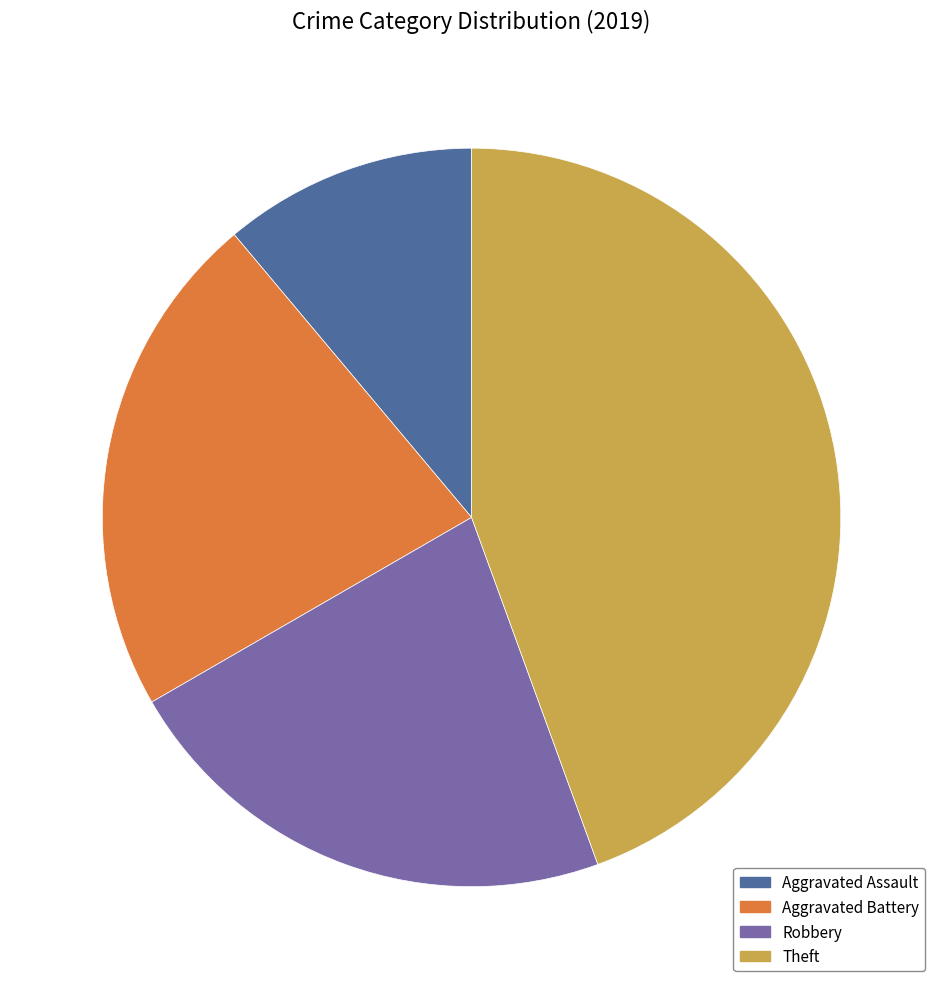

How many segments does this pie chart have?

4